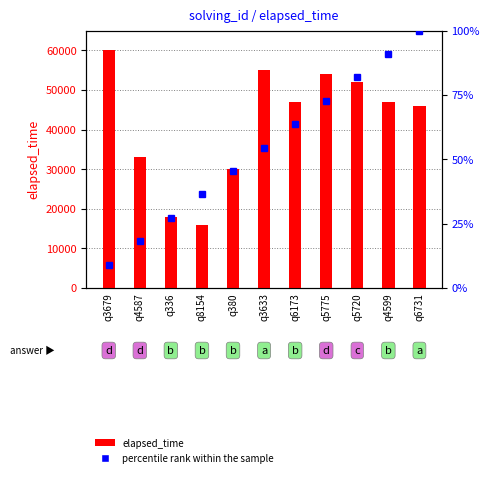

What is the label of the 7th bar from the right?

q380